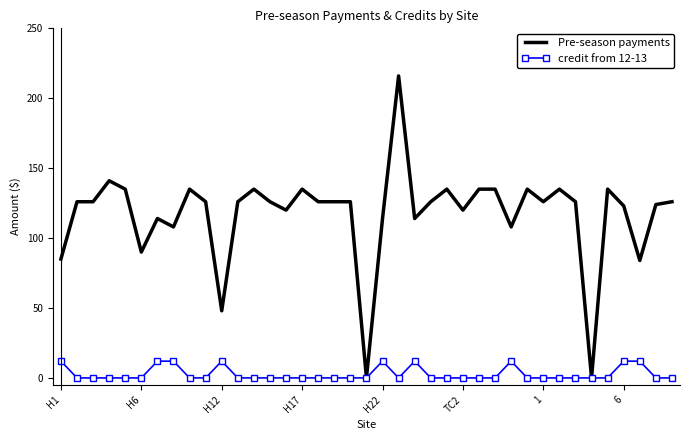

What is the greatest value displayed?

216